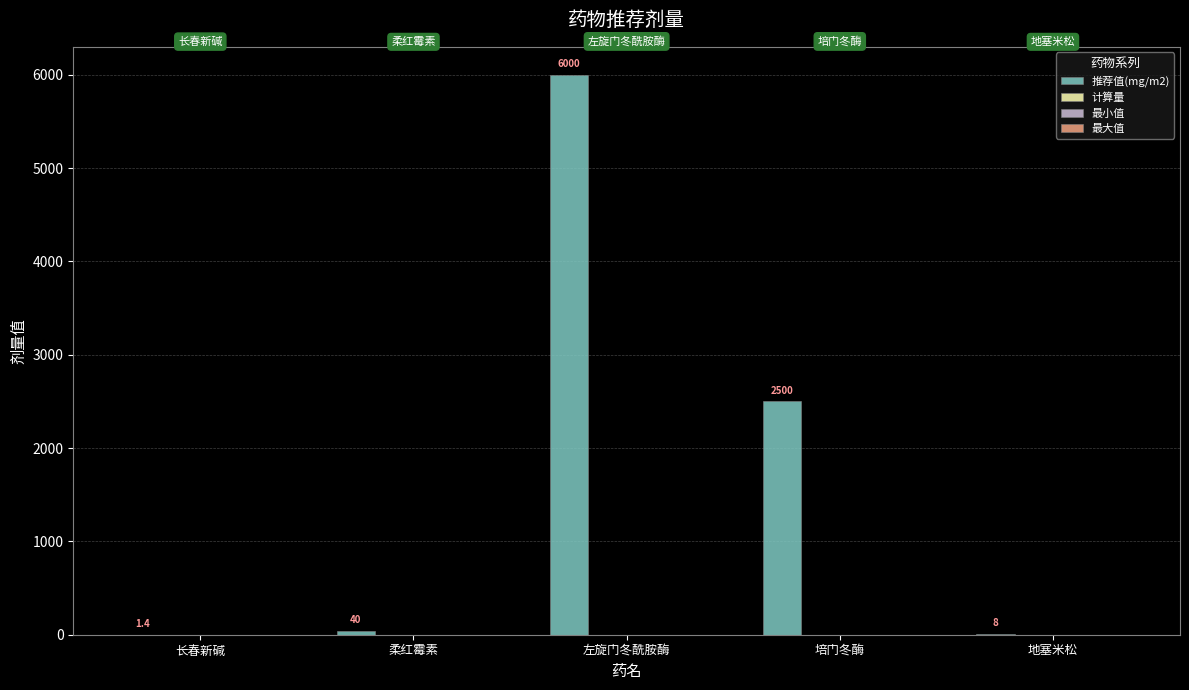

What is the greatest value displayed?

6000.0